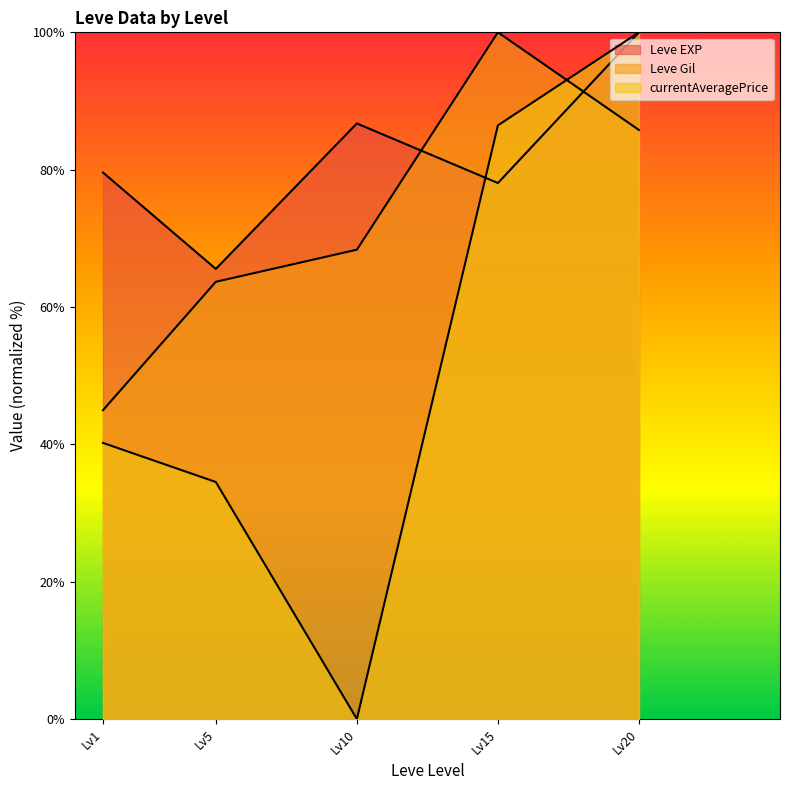

What is the minimum value for Leve EXP line?

65.6